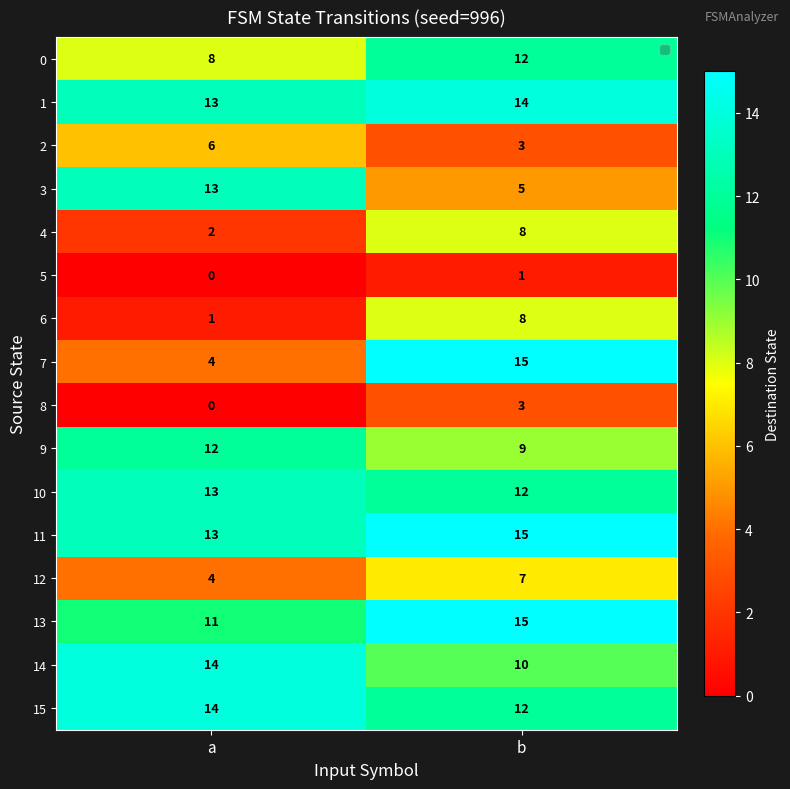

The value of 6 at b is 8. True or false?

True